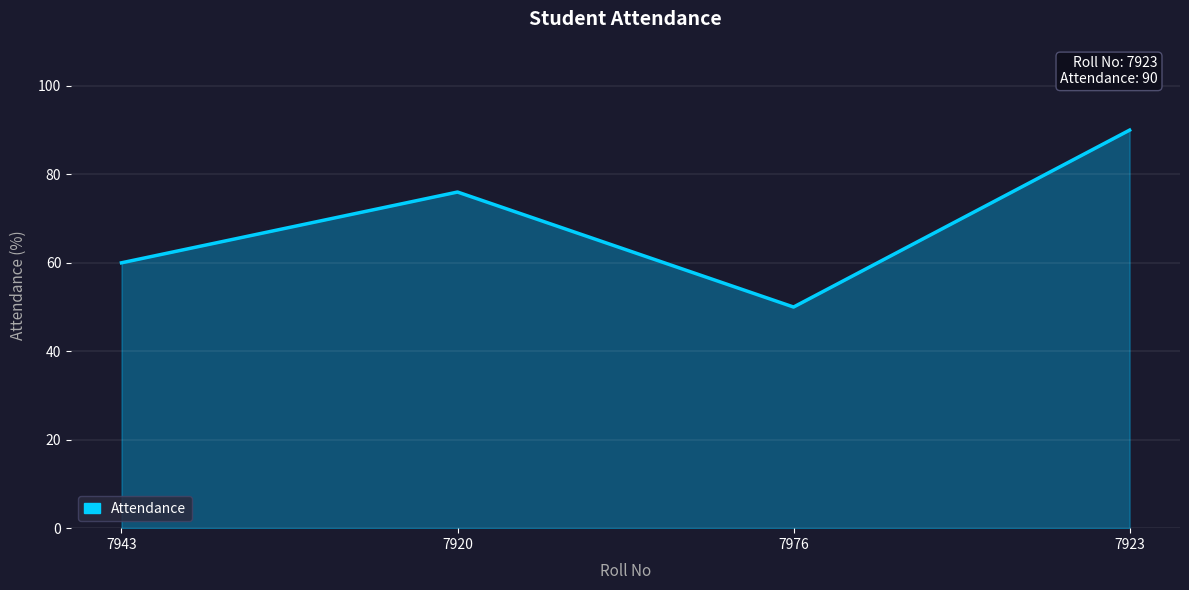

How many series are shown in this chart?

1